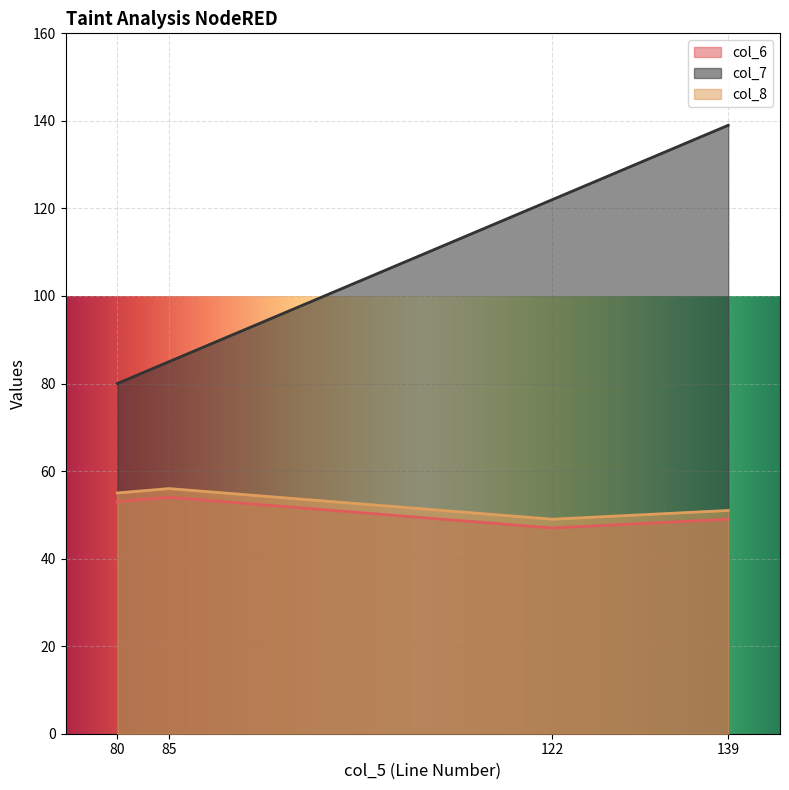

Reading right to left, transcribe all the data shown in this chart.

col_6: 49	47	54	53
col_7: 139	122	85	80
col_8: 51	49	56	55